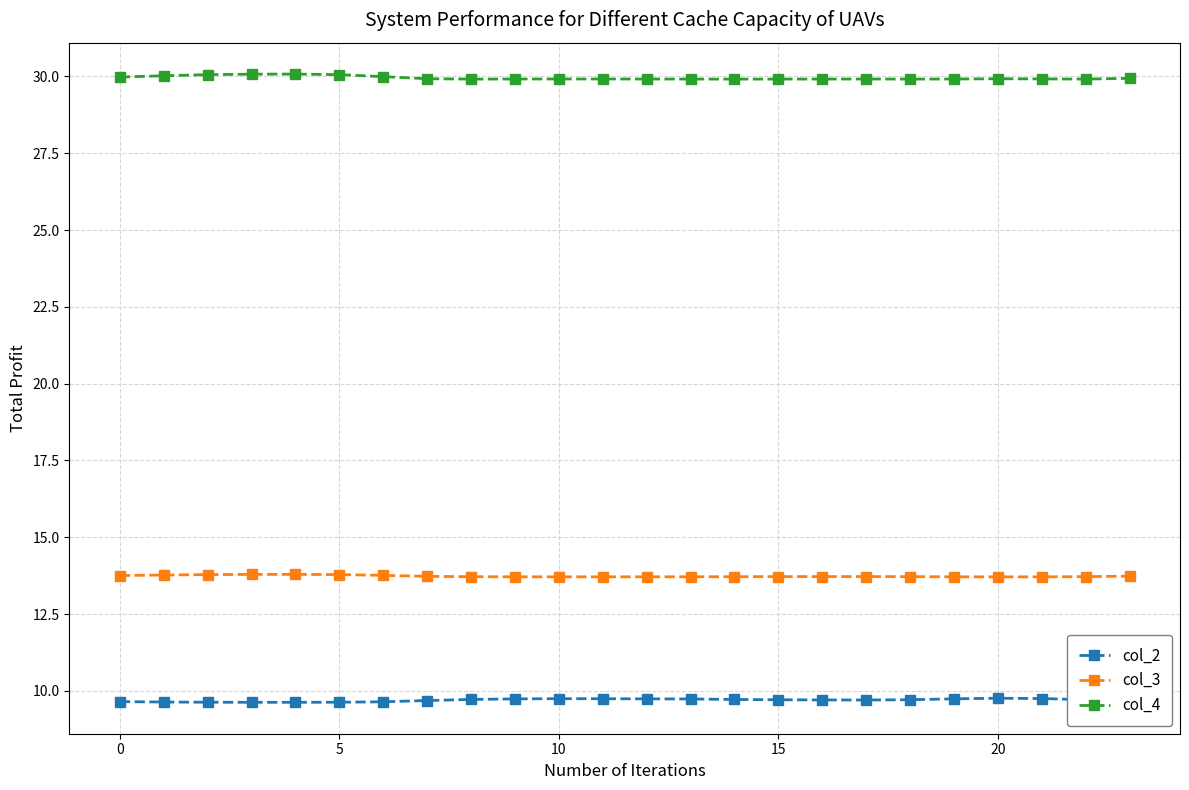

What is the average value of the col_4 series?

30.0